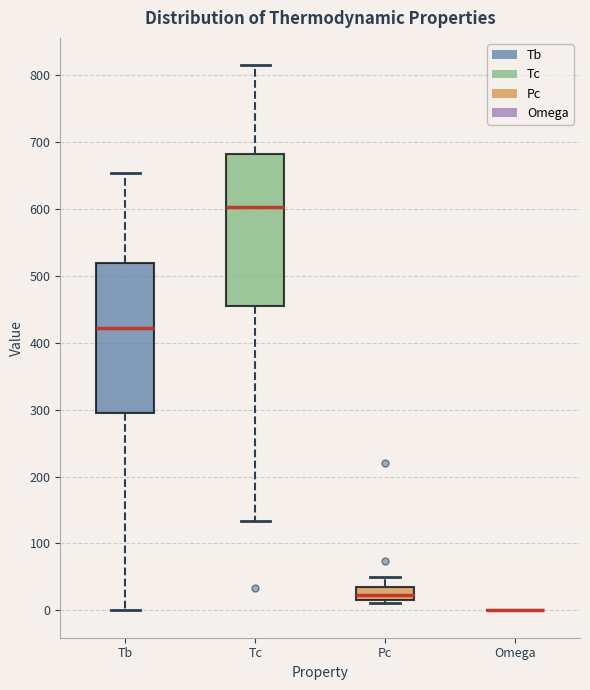

Where does the median line of the box for Tc sit on the y-axis? The values are not printed on the chart, so give them approximately, as read against the axis.

600